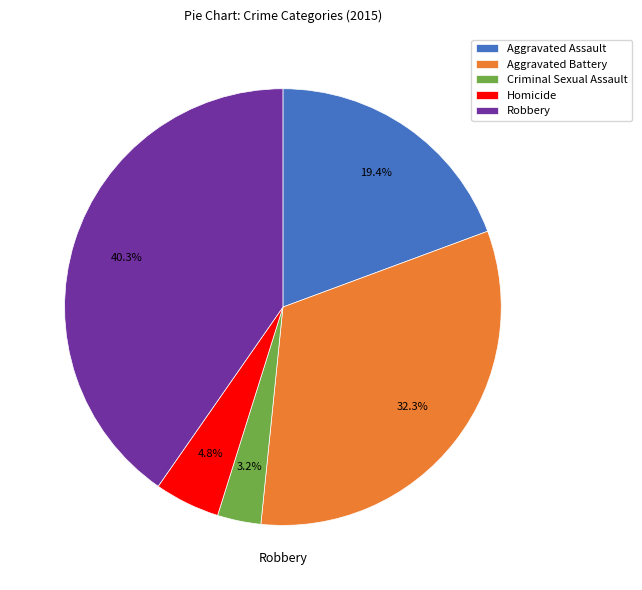

Is it true that Aggravated Battery is 43% of the pie?

False